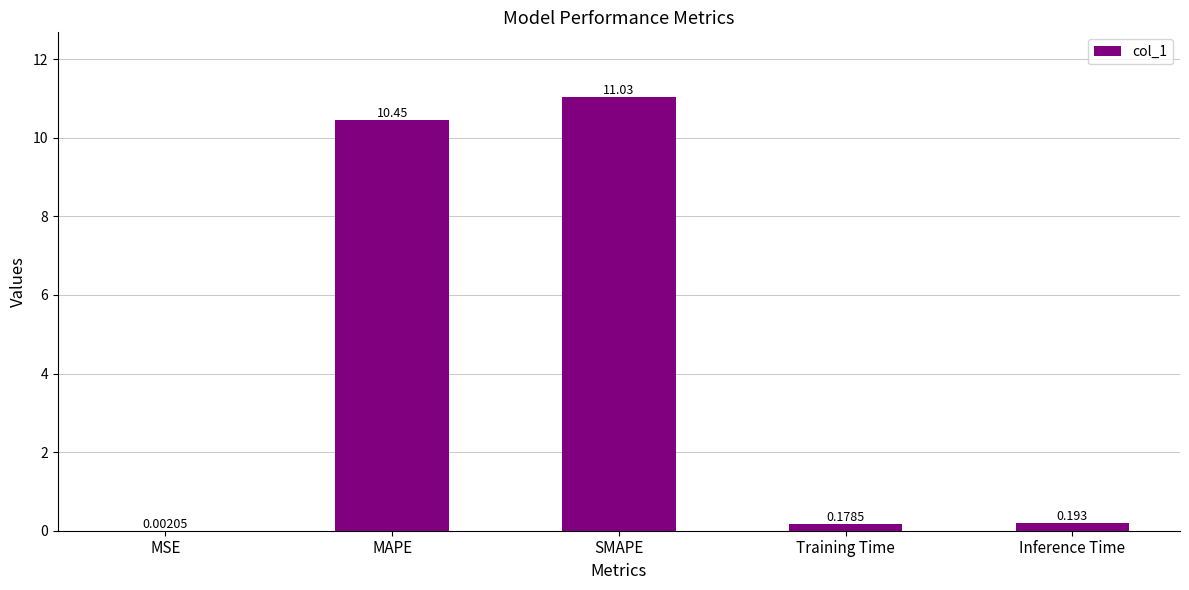

Where is the data nearest to the value 5?

Inference Time